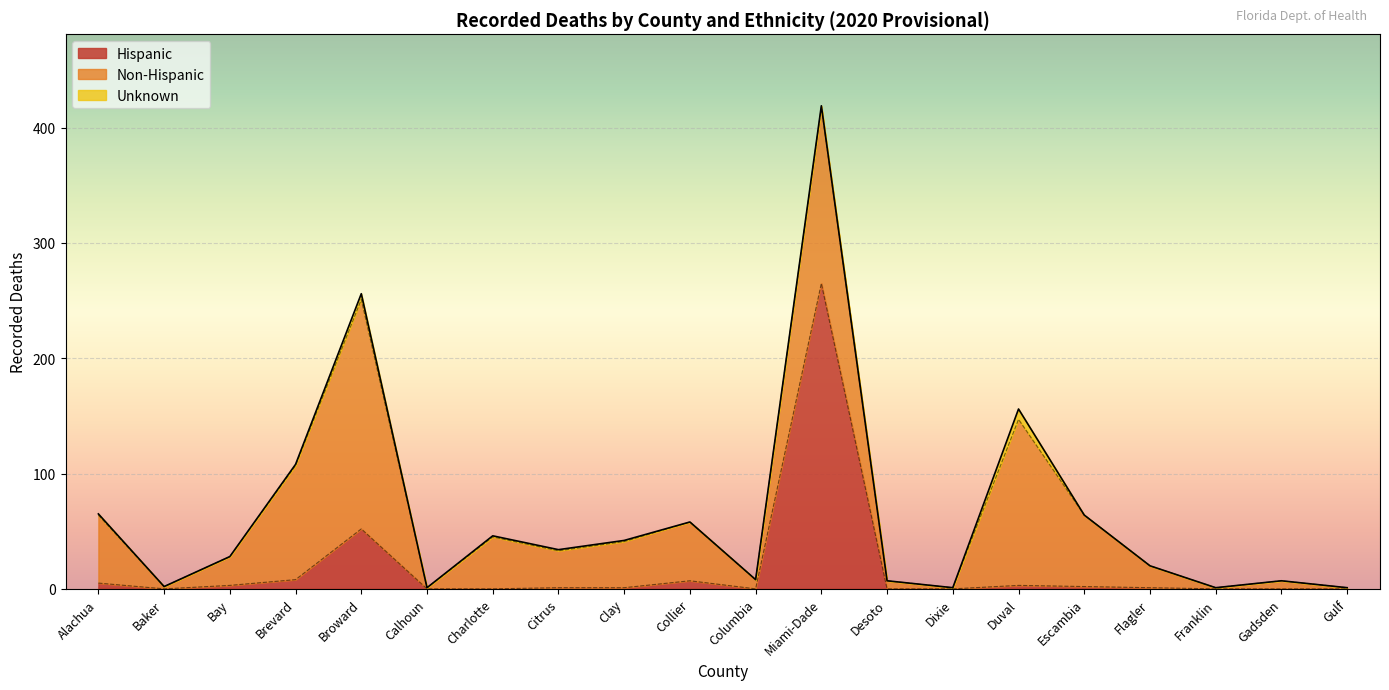

What are all the series names shown in the legend?

Hispanic, Non-Hispanic, Unknown